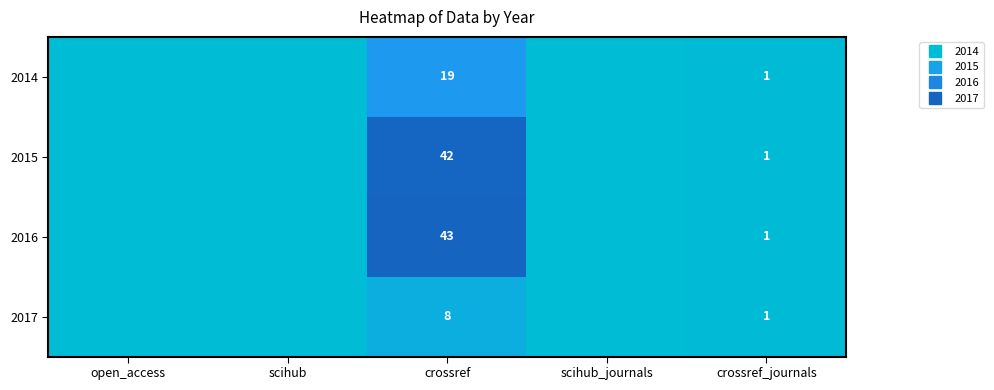

List the series in order of their peak value, lowest first.

2017, 2014, 2015, 2016